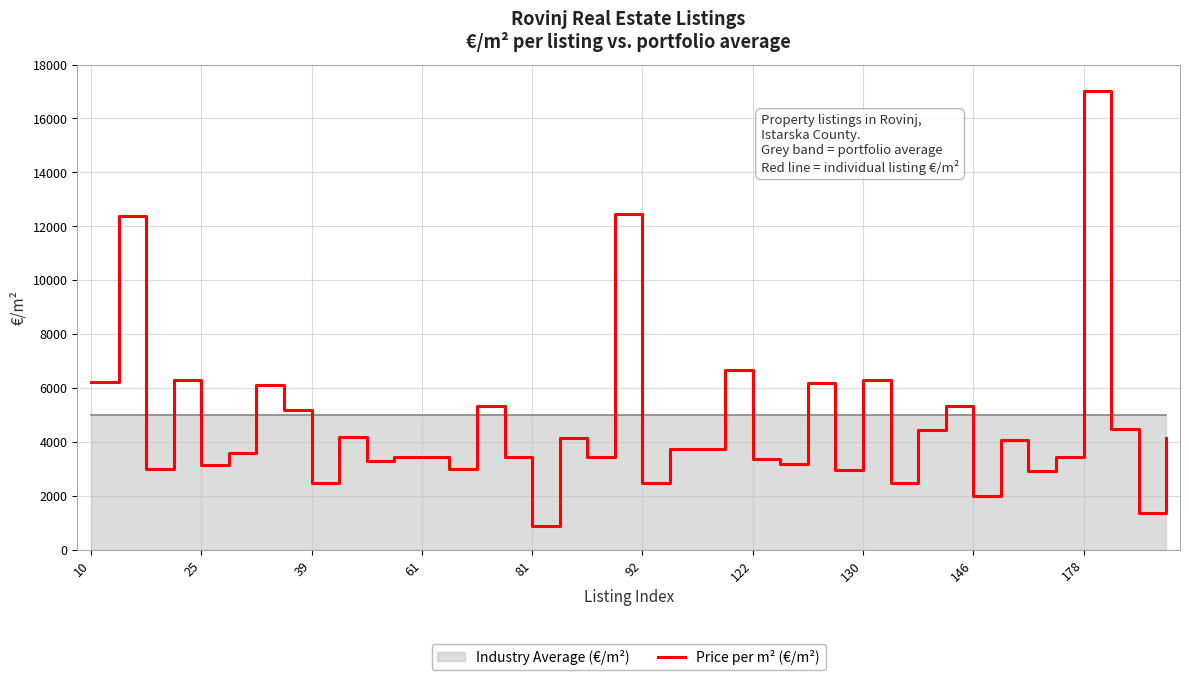

What is the minimum value for Price per m² (€/m²)?

864.1